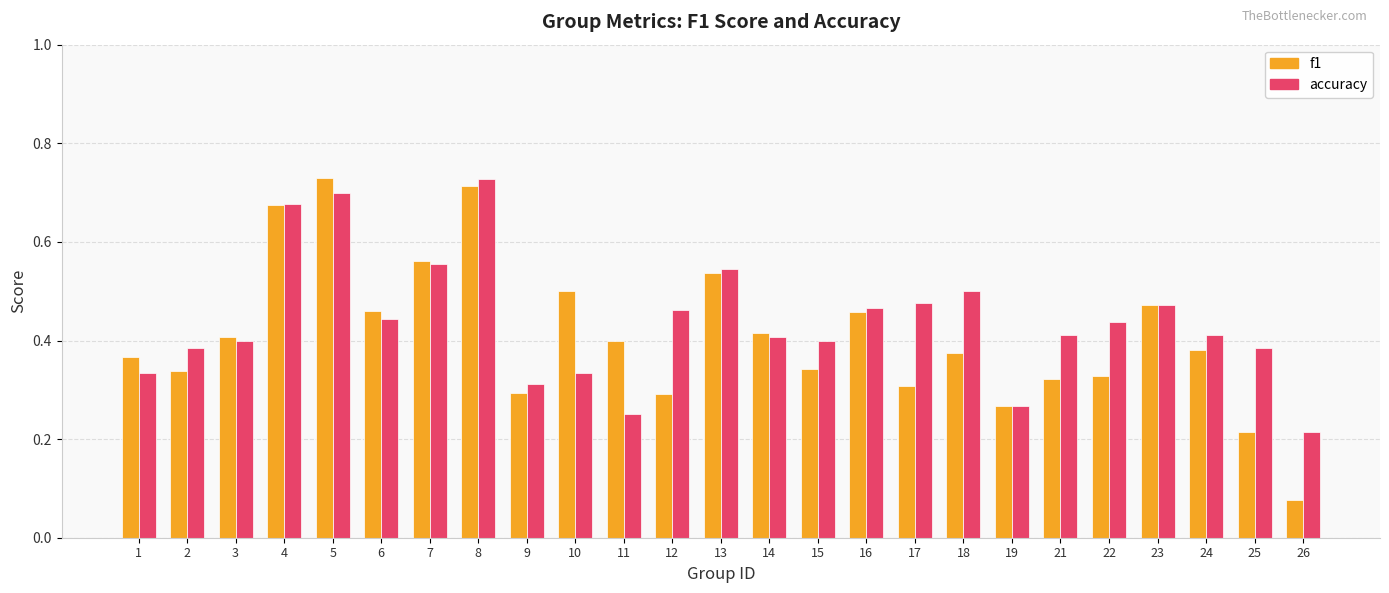

Are the bars horizontal?

No